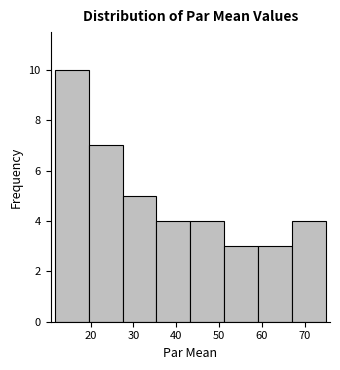

Reading left to right, list every bar in this chart as the range it spans on the x-axis followed by its height. Neither the bar edges nor the heights are printed on the chart, so give them approximately, as read against the axes.

12 to 20: 10
20 to 27: 7
27 to 35: 5
35 to 43: 4
43 to 51: 4
51 to 59: 3
59 to 67: 3
67 to 75: 4